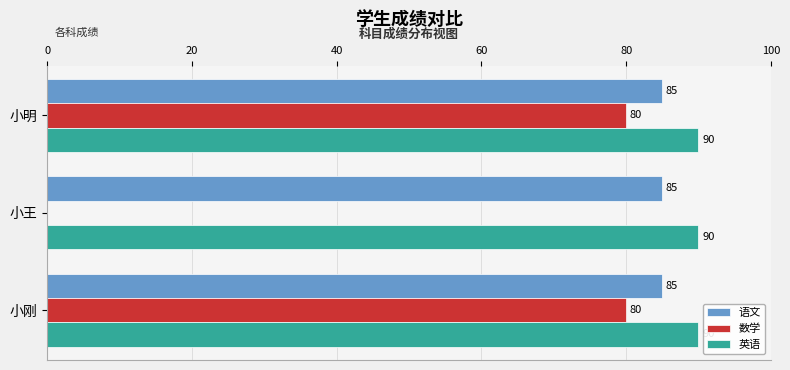

What is the sum of all 英语 values?

270